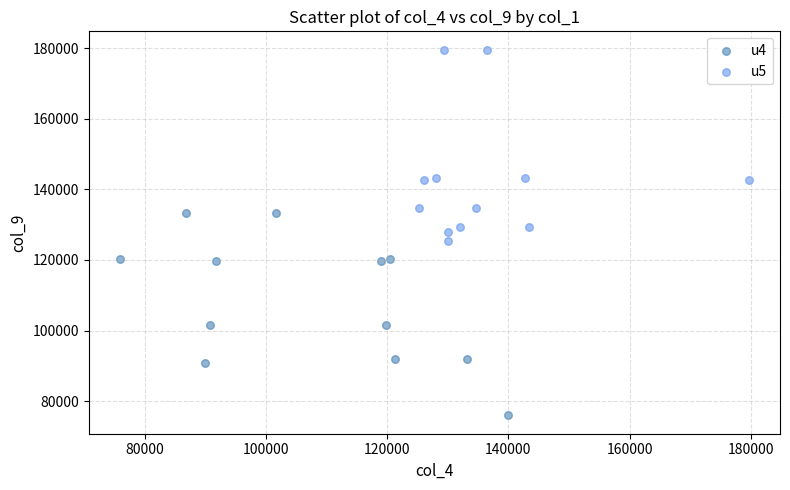

Which series reaches the maximum Y coordinate?

u5